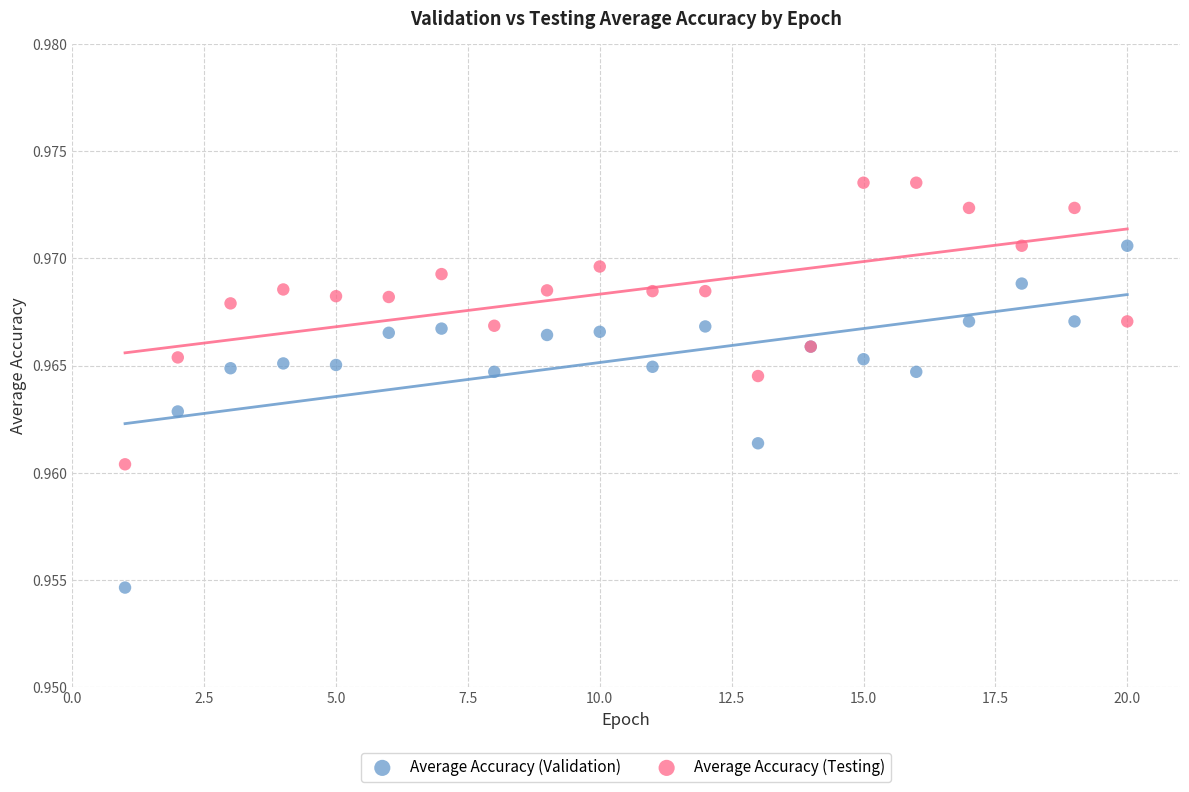

Which series contains the lowest Y value?

Average Accuracy (Validation)